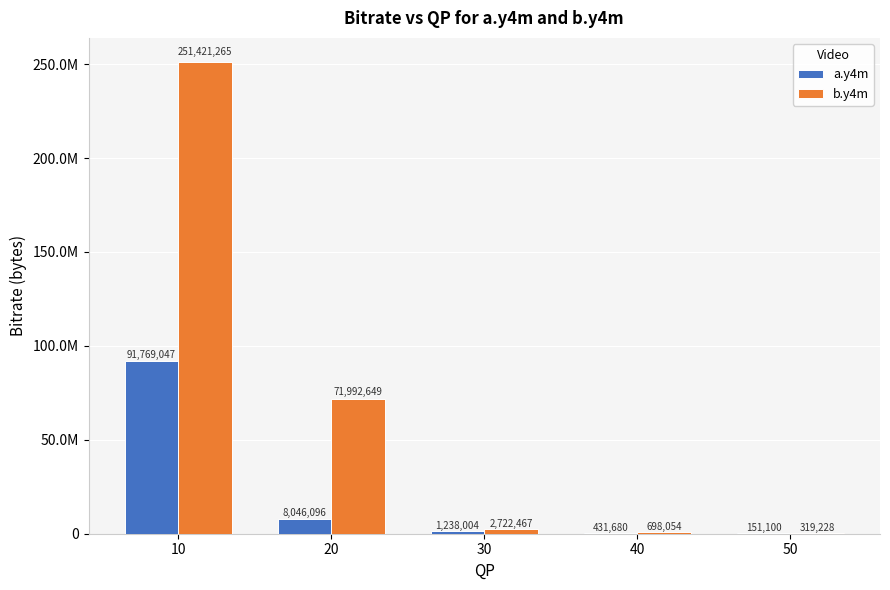

The value of a.y4m at 20 is 12678796. True or false?

False